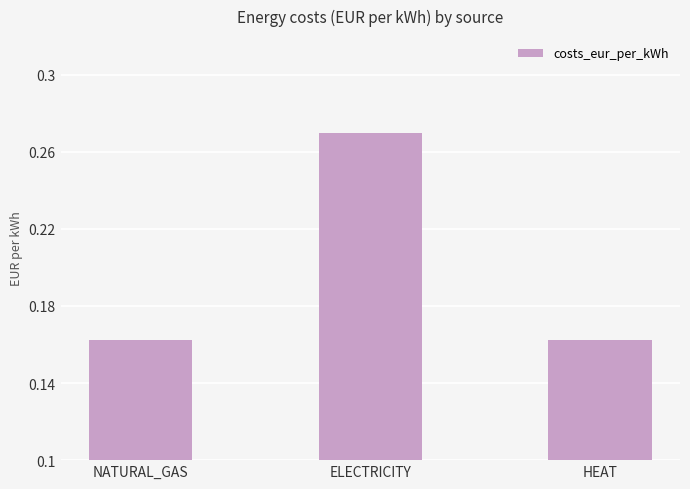

What position from the right is ELECTRICITY?

2